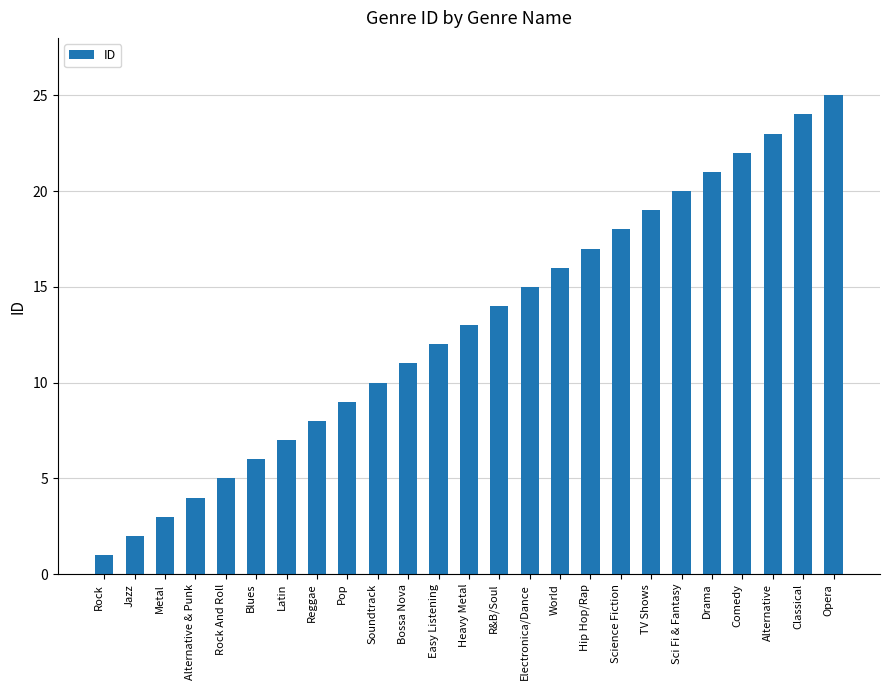

What is the label of the 15th bar from the left?

Electronica/Dance